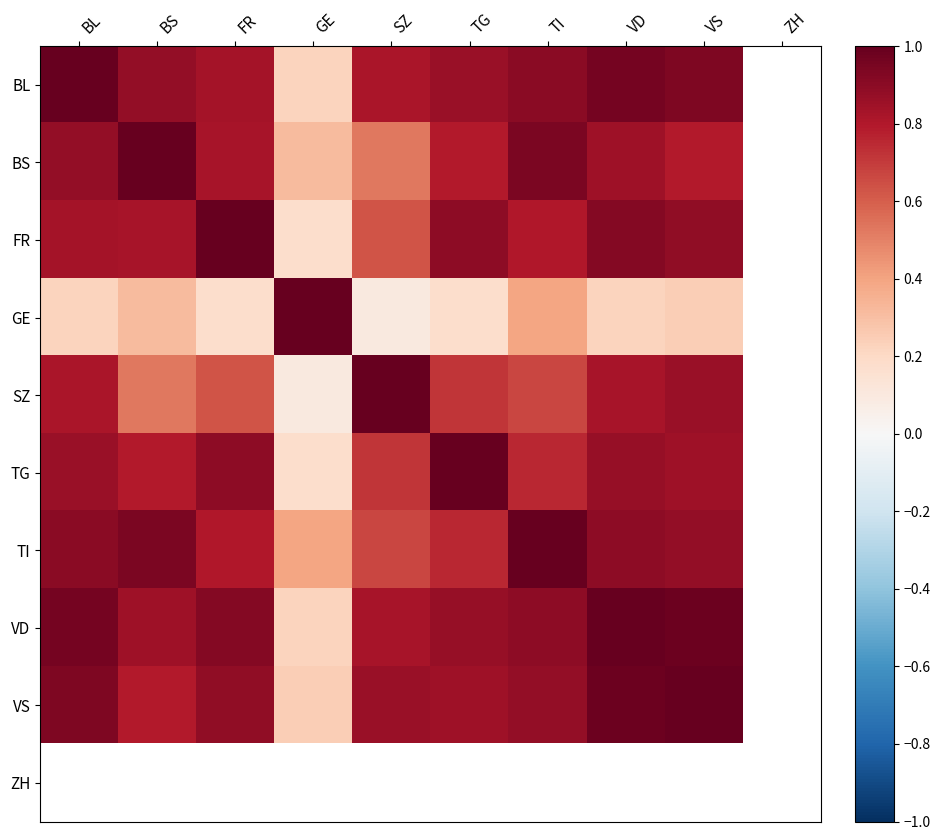

How many values in FR are above zero?

9